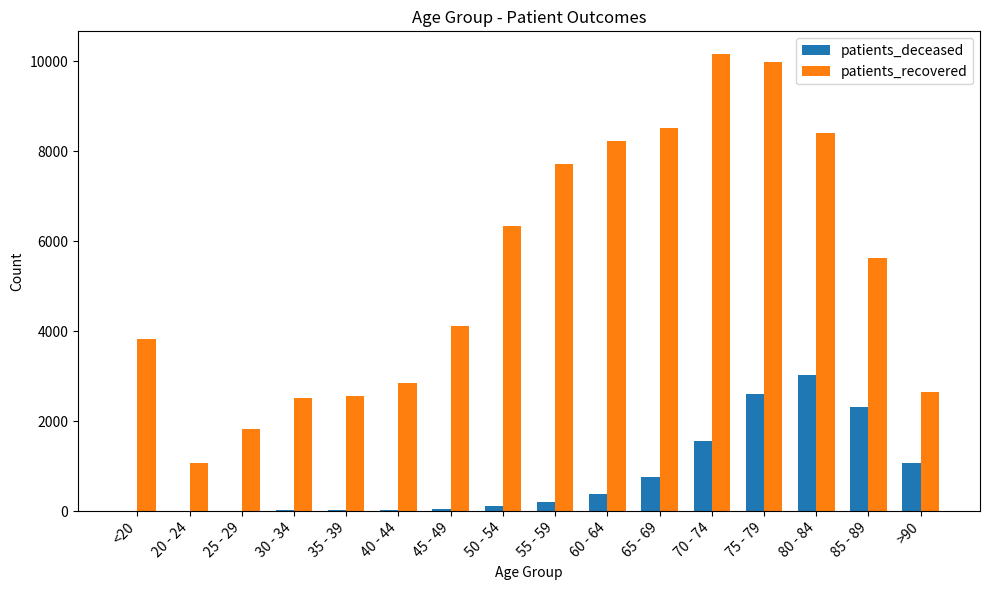

What is the highest value of the patients_deceased series?

3027